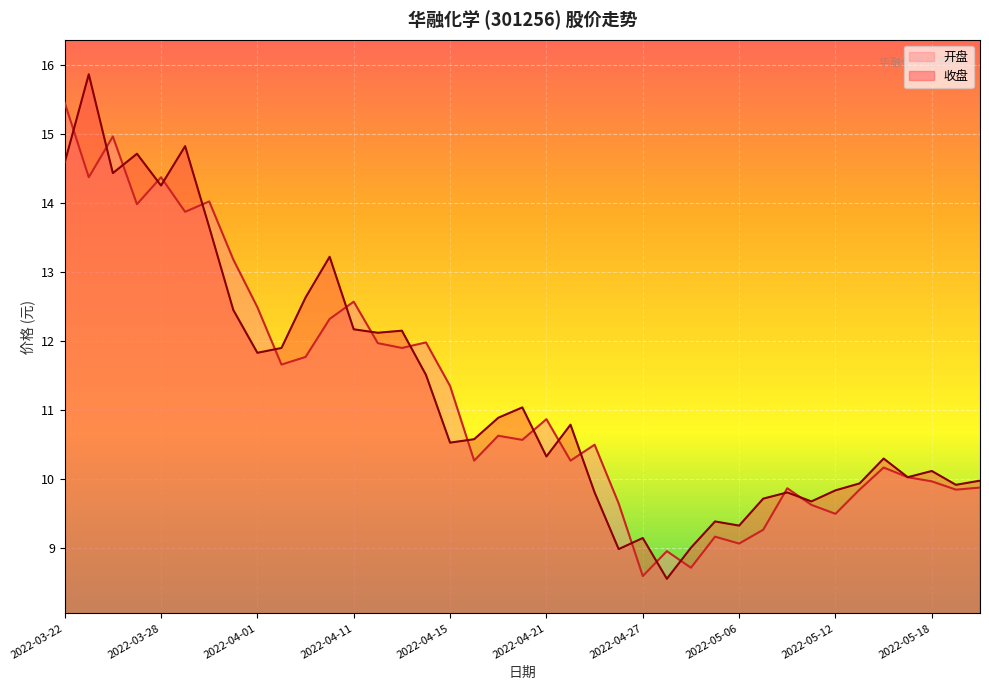

List the series in order of their peak value, lowest first.

开盘, 收盘